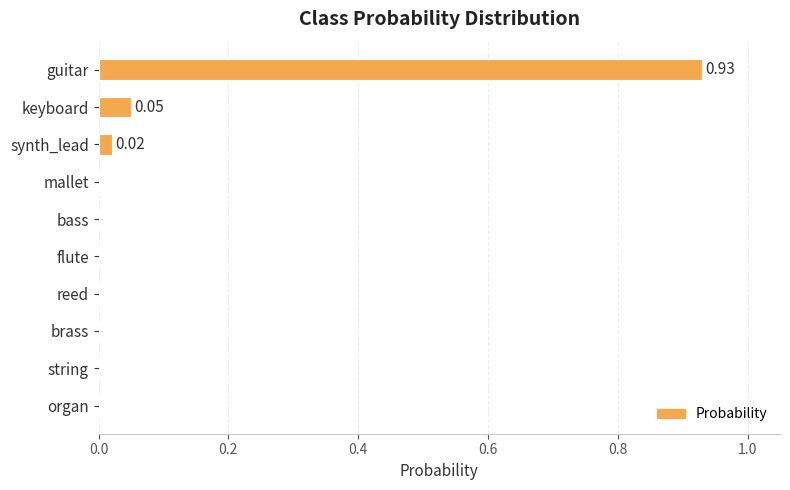

What is the sum of all values?

1.0